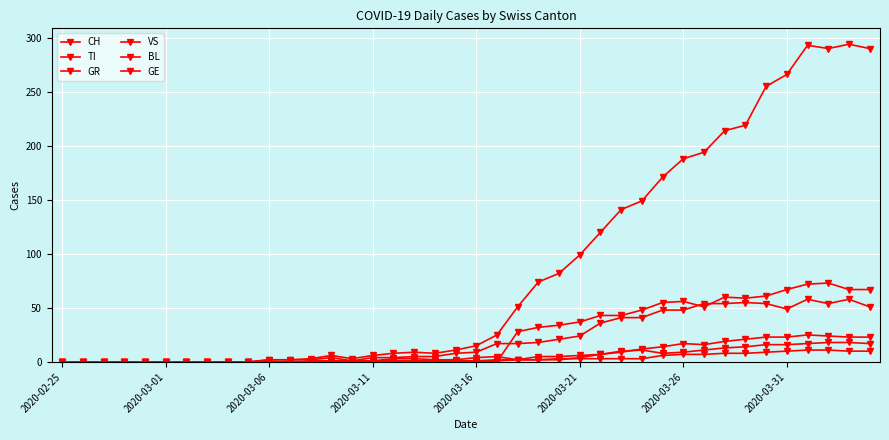

List the series in order of their peak value, lowest first.

GR, BL, VS, GE, TI, CH